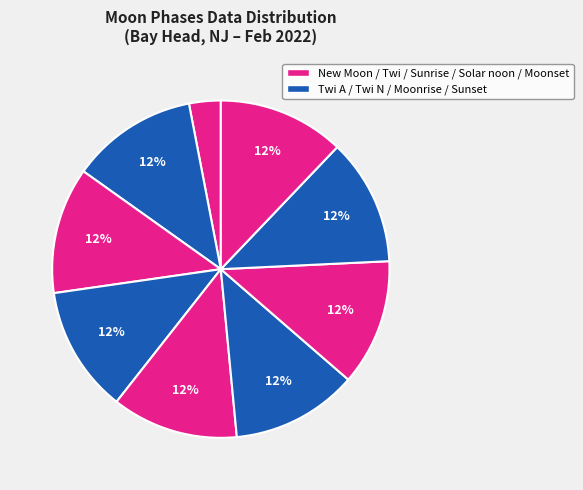

How many slices are in this pie chart?

9